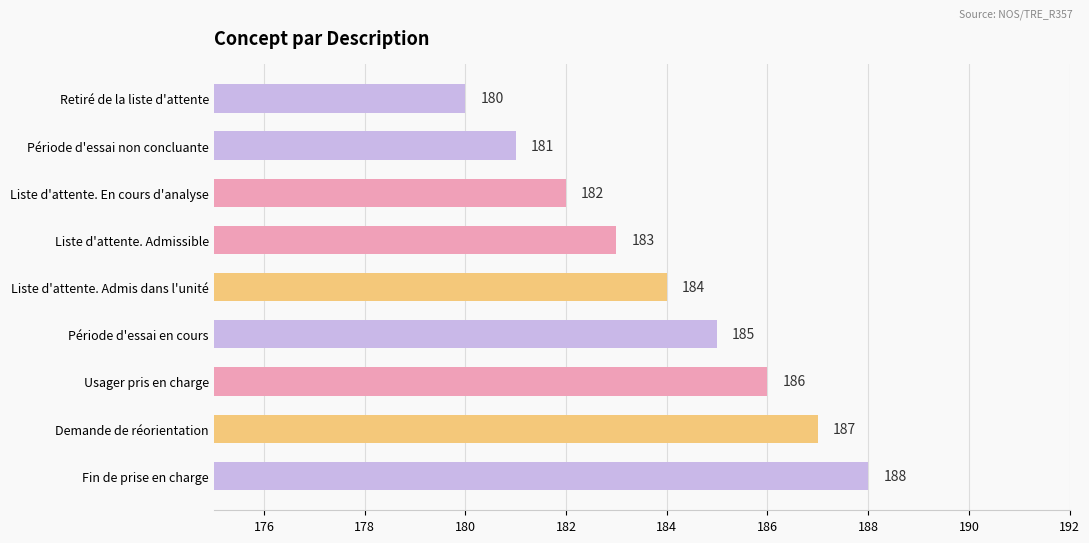

What is the difference between the maximum and minimum values?

8